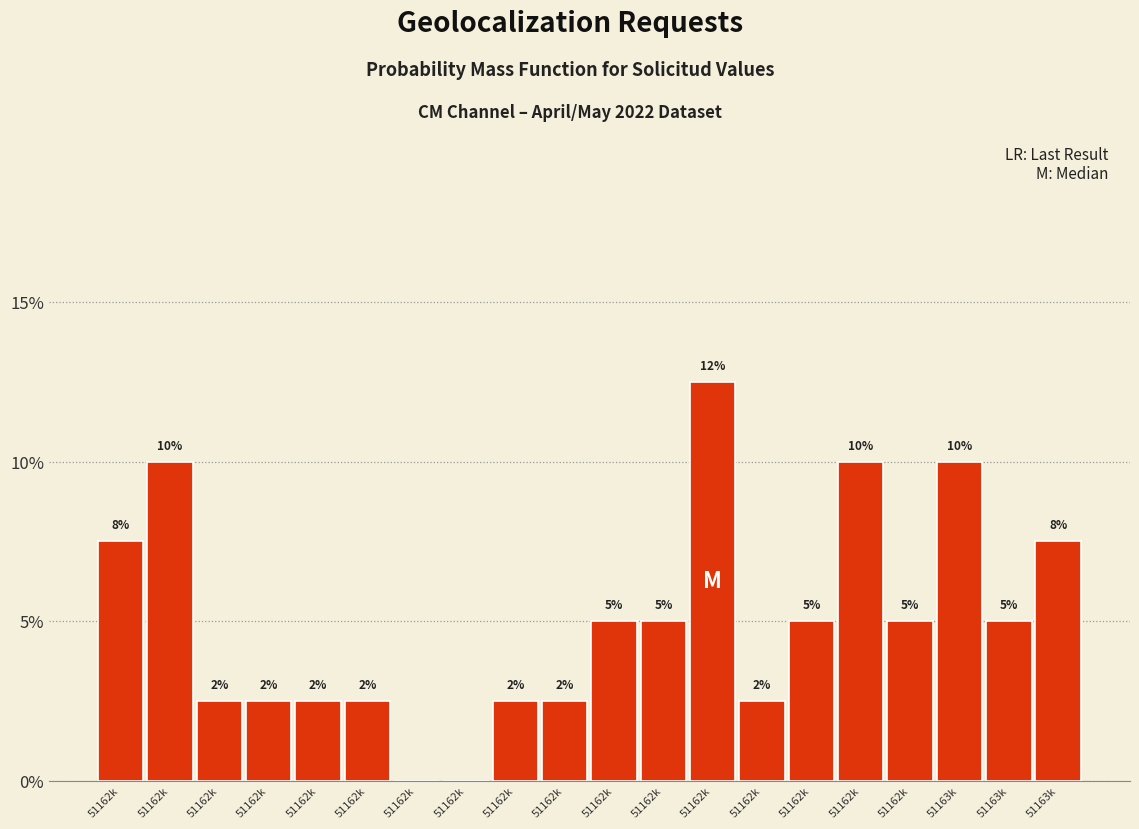

Are the bars horizontal?

No